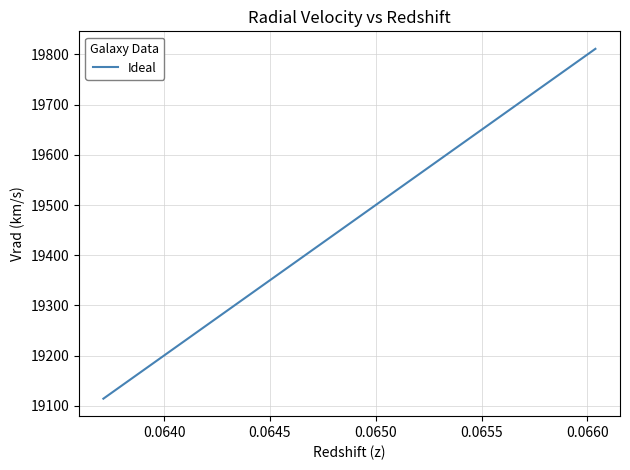

What is the minimum value shown in the chart?

19114.1